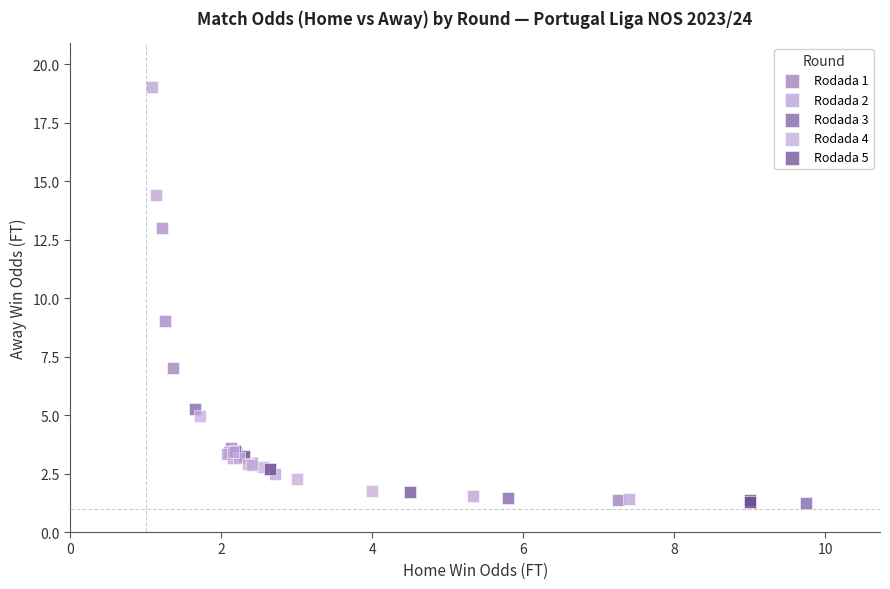

Which series reaches the maximum Y coordinate?

Rodada 2